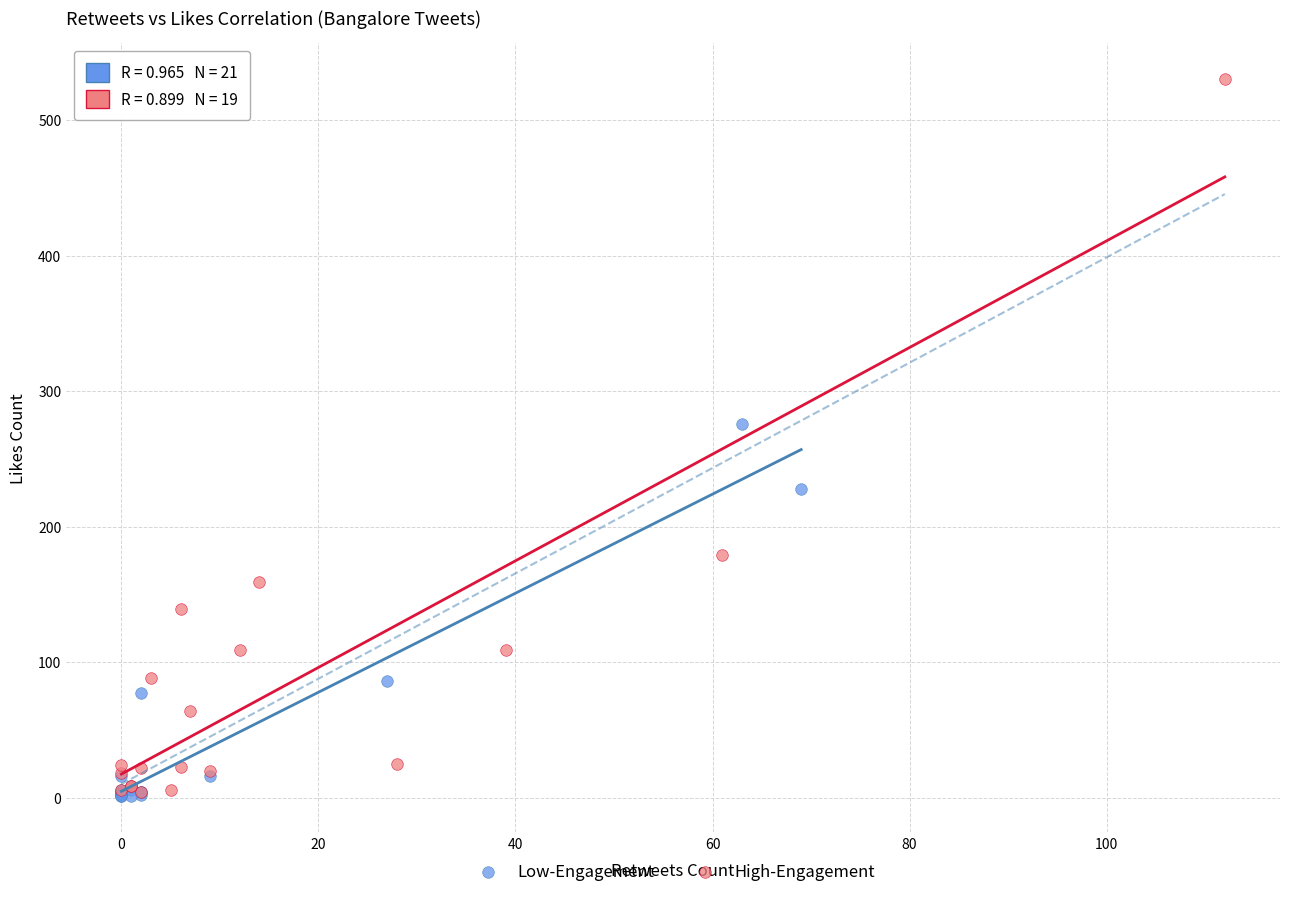

What are all the series names shown in the legend?

Low-Engagement, High-Engagement